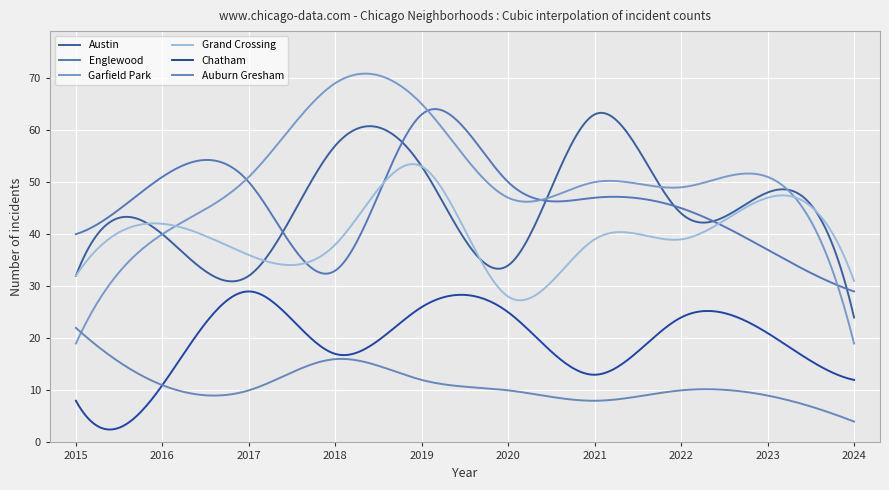

How many lines are shown in the chart?

6